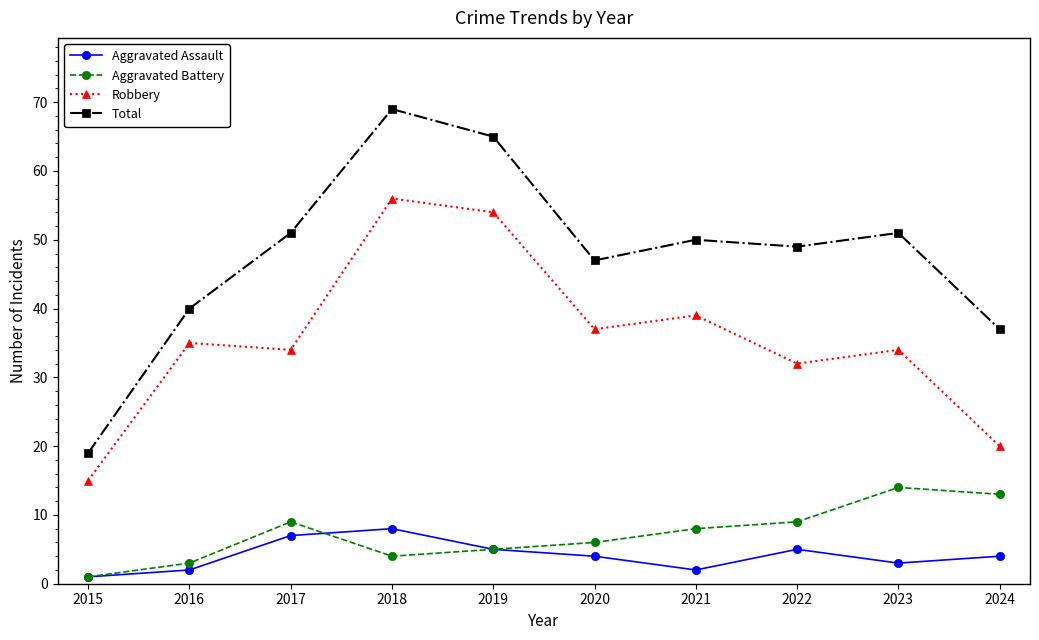

Does the chart display data point markers on the line(s)?

Yes